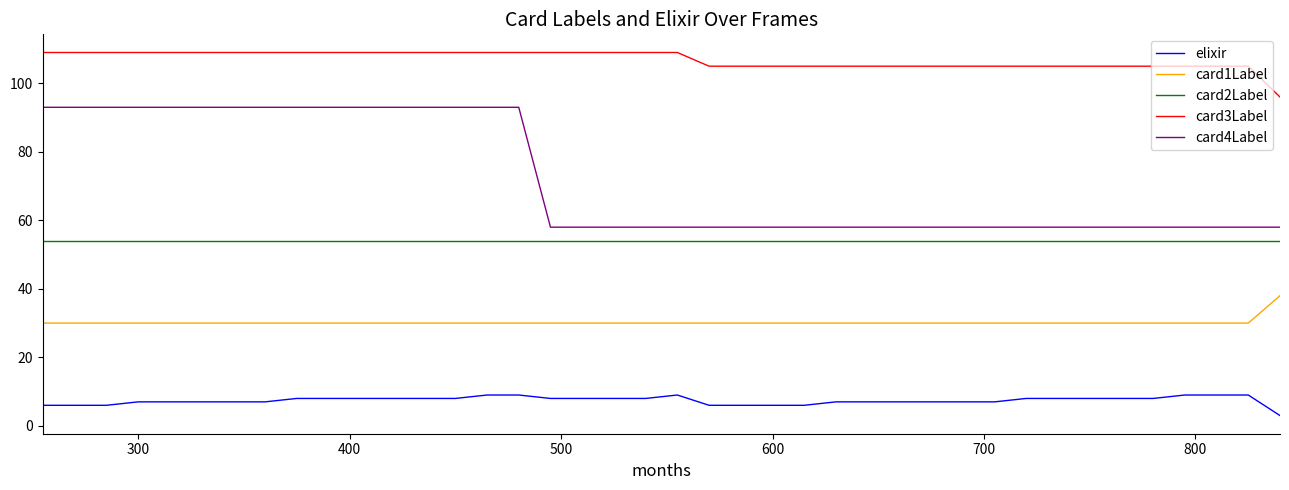

Which series has the largest range (max minus min)?

card4Label